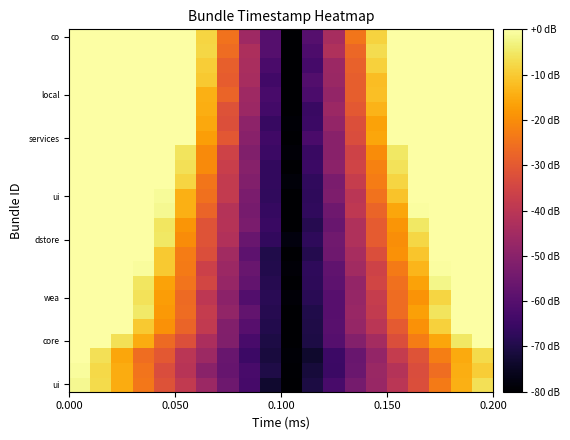

Reading left to right, what are all the values shown in this chart?

row_0: -1.7	-7.4	-14.9	-23.9	-31.7	-38.5	-46.5	-55.3	-62.9	-73.3	-80.0	-70.9	-62.5	-54.0	-47.1	-40.2	-32.6	-23.4	-14.1	-6.5
row_1: -0.9	-7.8	-14.9	-24.7	-33.1	-40.7	-50.0	-56.8	-62.8	-70.2	-79.5	-71.8	-65.1	-56.2	-46.7	-41.5	-33.0	-25.8	-14.6	-9.5
row_2: 0.0	-6.5	-15.7	-25.9	-30.1	-40.2	-46.2	-56.5	-64.7	-71.3	-79.2	-73.6	-64.8	-56.5	-47.9	-38.0	-31.4	-22.6	-15.2	-7.4
row_3: 0.0	0.0	-6.4	-15.0	-26.4	-32.2	-43.2	-51.9	-62.5	-70.5	-80.0	-70.5	-60.3	-51.0	-44.6	-32.8	-23.1	-15.7	-5.2	0.0
row_4: 0.0	0.0	0.0	-10.2	-19.2	-27.7	-38.7	-51.4	-59.7	-69.6	-80.0	-70.1	-59.6	-47.8	-40.0	-29.8	-19.3	-9.0	0.0	0.0
row_5: 0.0	0.0	0.0	-4.8	-18.1	-26.2	-38.0	-48.3	-57.6	-68.9	-80.0	-69.7	-59.9	-47.2	-38.4	-26.2	-16.7	-5.8	0.0	0.0
row_6: 0.0	0.0	0.0	-6.0	-17.4	-26.3	-39.6	-49.5	-60.8	-68.3	-78.9	-68.3	-60.0	-47.7	-37.6	-26.1	-18.9	-8.3	0.0	0.0
row_7: 0.0	0.0	0.0	-5.6	-16.5	-24.7	-34.8	-47.5	-57.5	-68.8	-80.0	-67.7	-58.4	-47.8	-35.3	-25.1	-16.3	-2.2	0.0	0.0
row_8: 0.0	0.0	0.0	-0.8	-10.1	-23.4	-36.4	-46.5	-56.5	-69.4	-79.1	-67.2	-58.0	-45.2	-35.8	-23.3	-13.2	-0.3	0.0	0.0
row_9: 0.0	0.0	0.0	0.0	-10.1	-22.9	-32.7	-45.1	-58.5	-69.8	-80.0	-69.2	-55.1	-43.8	-32.7	-19.3	-10.7	0.0	0.0	0.0
row_10: 0.0	0.0	0.0	0.0	-5.2	-20.2	-31.5	-42.2	-56.5	-66.7	-78.1	-67.2	-54.9	-42.2	-29.6	-19.7	-8.1	0.0	0.0	0.0
row_11: 0.0	0.0	0.0	0.0	-5.3	-18.4	-31.5	-41.2	-52.9	-65.6	-80.0	-69.0	-56.3	-42.4	-29.7	-18.6	-5.3	0.0	0.0	0.0
row_12: 0.0	0.0	0.0	0.0	-1.9	-14.2	-27.6	-41.3	-53.5	-66.2	-80.0	-67.1	-55.3	-39.1	-27.7	-15.8	-0.6	0.0	0.0	0.0
row_13: 0.0	0.0	0.0	0.0	-1.0	-14.1	-25.1	-38.2	-53.1	-67.1	-80.0	-67.5	-52.4	-40.1	-24.8	-11.1	0.0	0.0	0.0	0.0
row_14: 0.0	0.0	0.0	0.0	0.0	-8.4	-24.2	-38.1	-51.3	-66.8	-78.5	-66.9	-53.0	-37.7	-23.0	-8.4	0.0	0.0	0.0	0.0
row_15: 0.0	0.0	0.0	0.0	0.0	-6.5	-20.5	-37.0	-50.6	-66.7	-80.0	-65.3	-49.4	-35.3	-22.0	-6.0	0.0	0.0	0.0	0.0
row_16: 0.0	0.0	0.0	0.0	0.0	-5.8	-20.5	-35.9	-51.6	-65.2	-78.9	-65.6	-50.2	-35.6	-20.1	-5.1	0.0	0.0	0.0	0.0
row_17: 0.0	0.0	0.0	0.0	0.0	0.0	-17.0	-30.4	-50.1	-64.4	-80.0	-62.2	-50.1	-32.9	-15.7	0.0	0.0	0.0	0.0	0.0
row_18: 0.0	0.0	0.0	0.0	0.0	0.0	-15.3	-32.4	-49.3	-65.6	-79.3	-65.1	-47.9	-32.4	-16.5	0.0	0.0	0.0	0.0	0.0
row_19: 0.0	0.0	0.0	0.0	0.0	0.0	-14.4	-31.6	-46.5	-63.6	-80.0	-65.5	-46.5	-30.2	-13.6	0.0	0.0	0.0	0.0	0.0
row_20: 0.0	0.0	0.0	0.0	0.0	0.0	-14.3	-27.8	-45.7	-62.7	-80.0	-62.1	-48.1	-28.8	-11.7	0.0	0.0	0.0	0.0	0.0
row_21: 0.0	0.0	0.0	0.0	0.0	0.0	-10.2	-29.3	-43.8	-63.8	-80.0	-60.8	-46.8	-29.0	-12.0	0.0	0.0	0.0	0.0	0.0
row_22: 0.0	0.0	0.0	0.0	0.0	0.0	-9.6	-28.7	-43.6	-62.4	-80.0	-63.4	-46.4	-28.3	-8.9	0.0	0.0	0.0	0.0	0.0
row_23: 0.0	0.0	0.0	0.0	0.0	0.0	-8.0	-26.0	-43.0	-60.1	-80.0	-61.7	-42.5	-27.1	-6.9	0.0	0.0	0.0	0.0	0.0
row_24: 0.0	0.0	0.0	0.0	0.0	0.0	-8.1	-24.7	-45.7	-60.1	-80.0	-60.3	-43.9	-24.1	-8.5	0.0	0.0	0.0	0.0	0.0